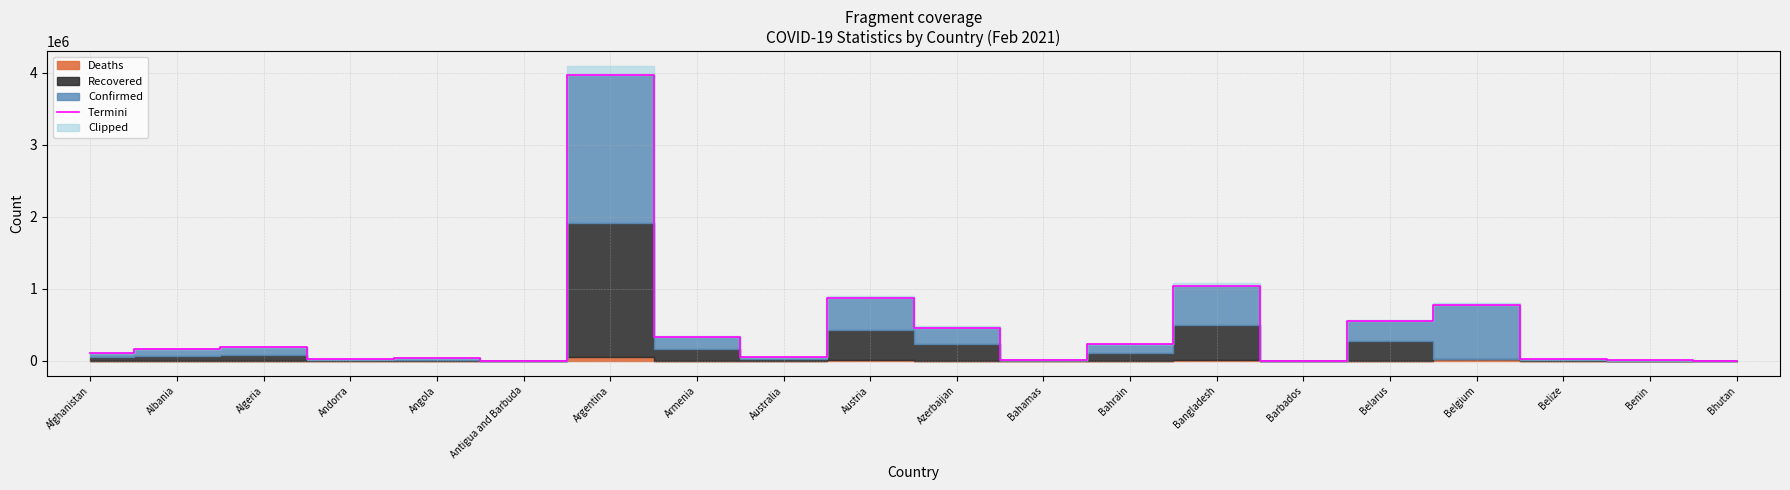

At which label does Termini reach its peak?

Argentina